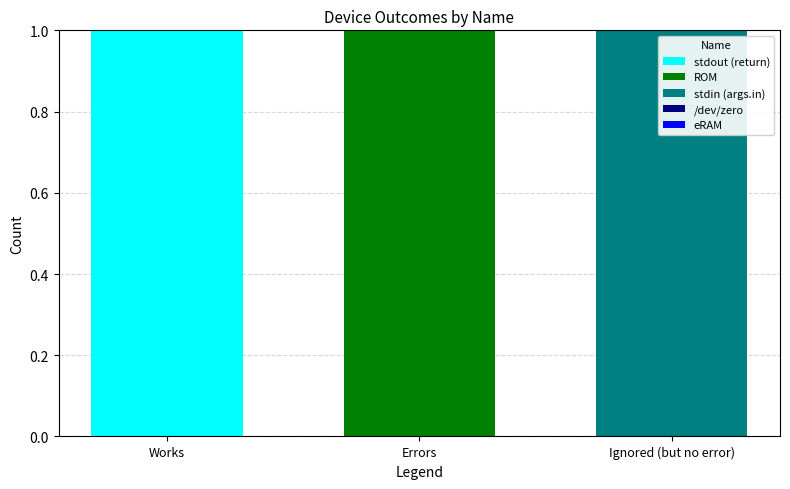

What is the total value across all series at Ignored (but no error)?

1